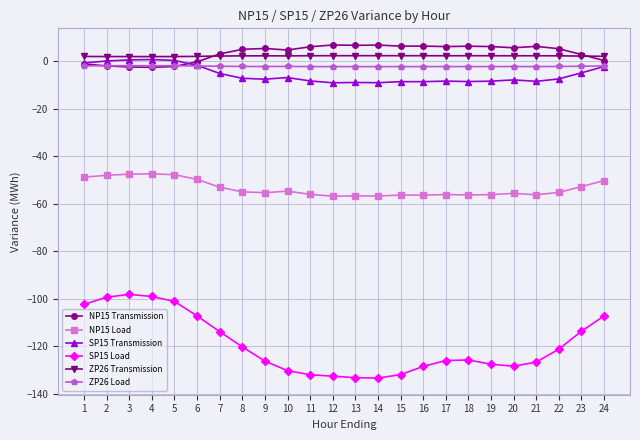

What is the approximate value of ZP26 Transmission at 4?

1.9